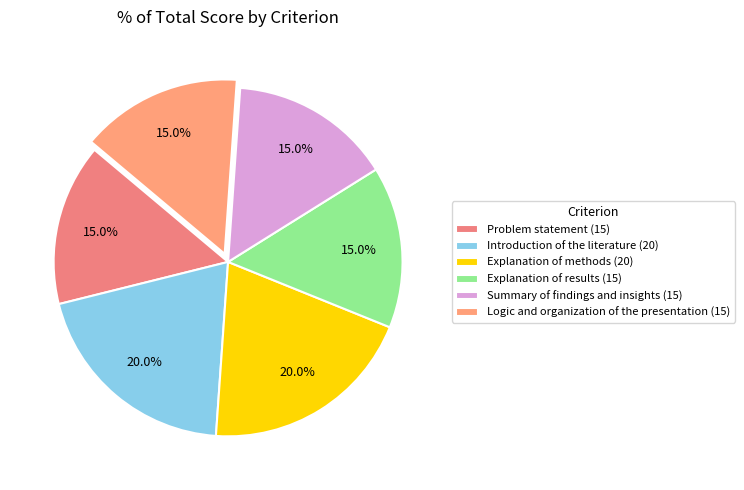

What is the smallest slice in the pie chart?

Problem statement (15)